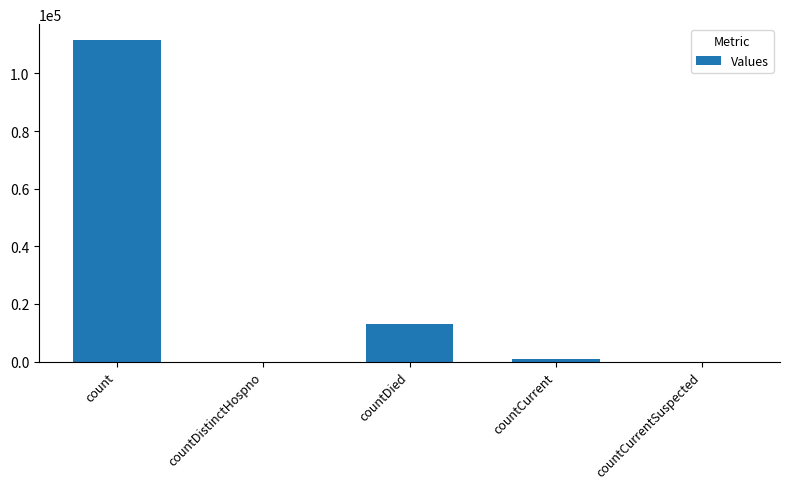

Are the bars horizontal?

No